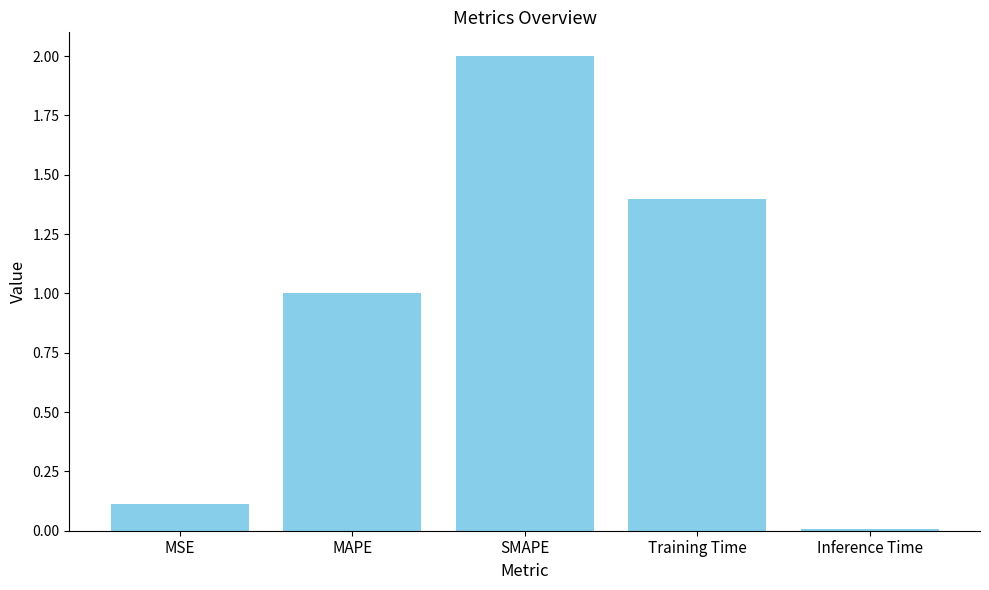

Between Training Time and MAPE, which is larger?

Training Time